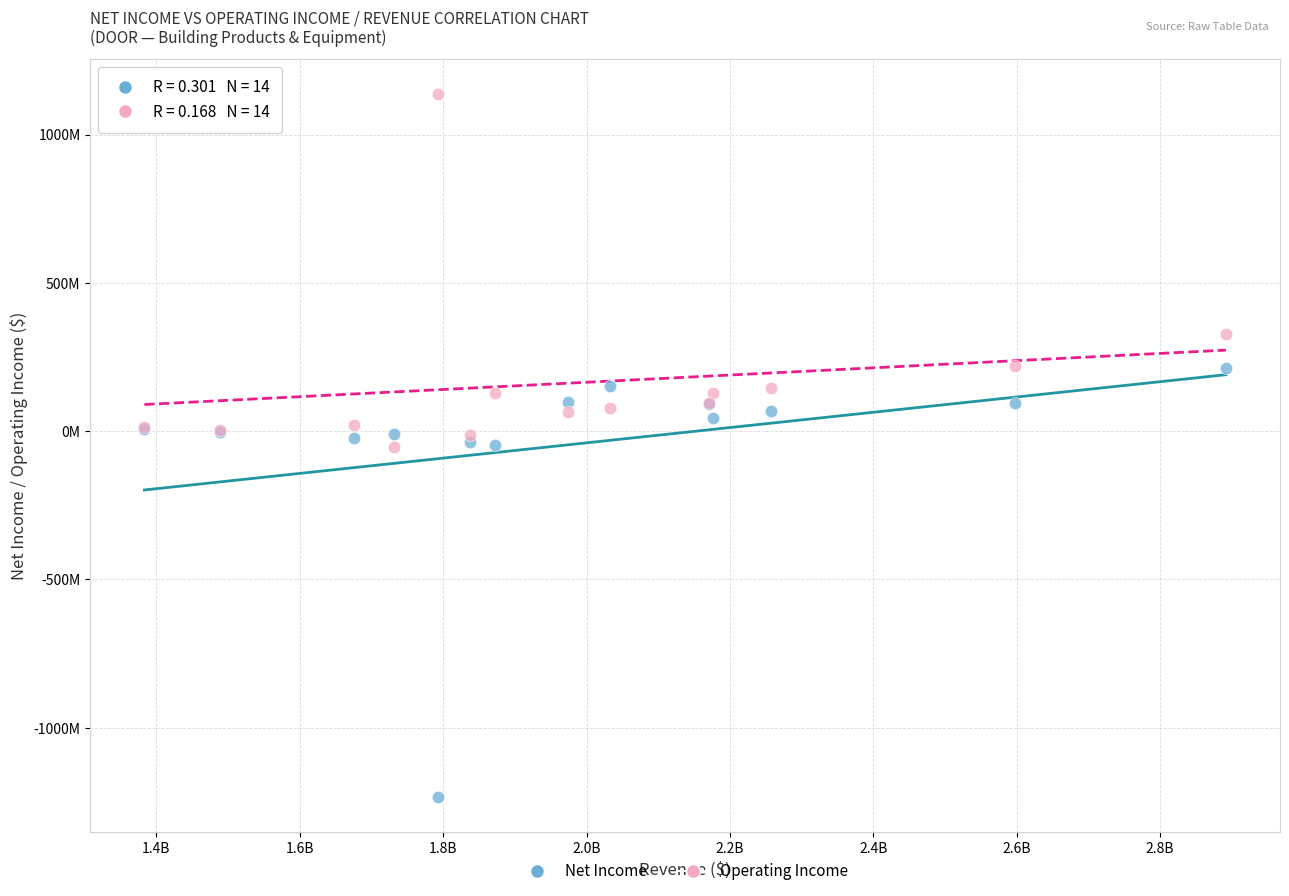

Which series contains the highest Y value?

Operating Income